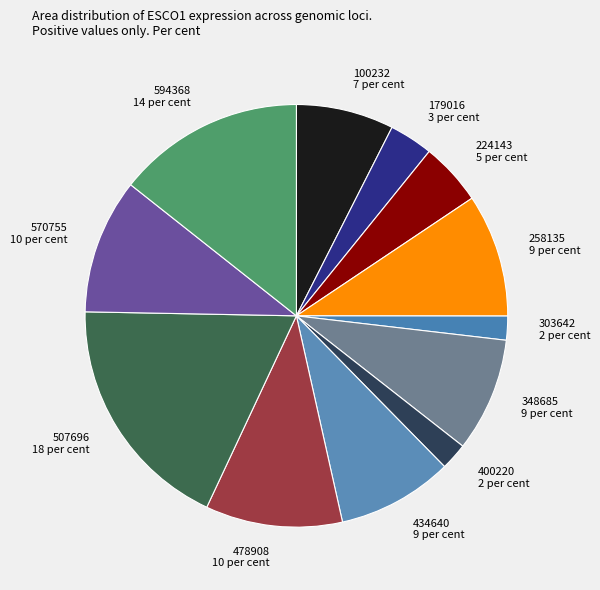

Between 570755 and 179016, which is larger?

570755